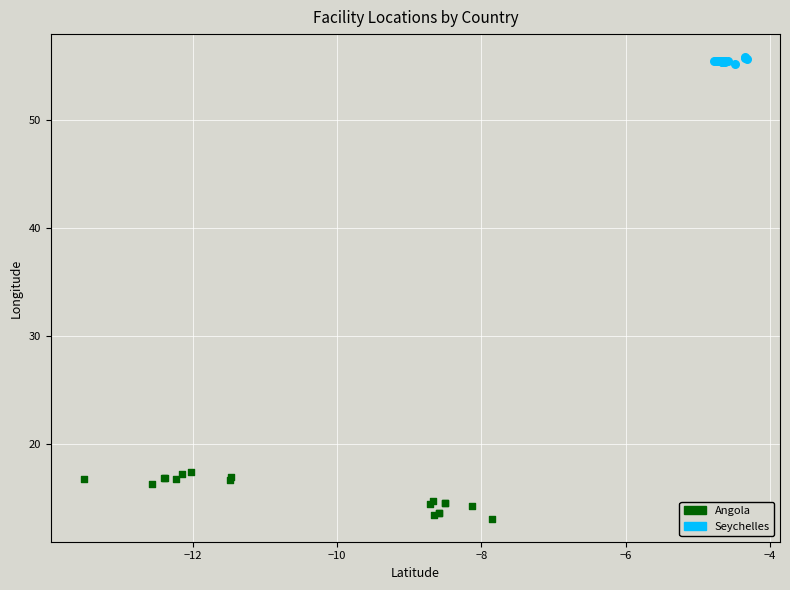

Which series contains the highest Y value?

Seychelles